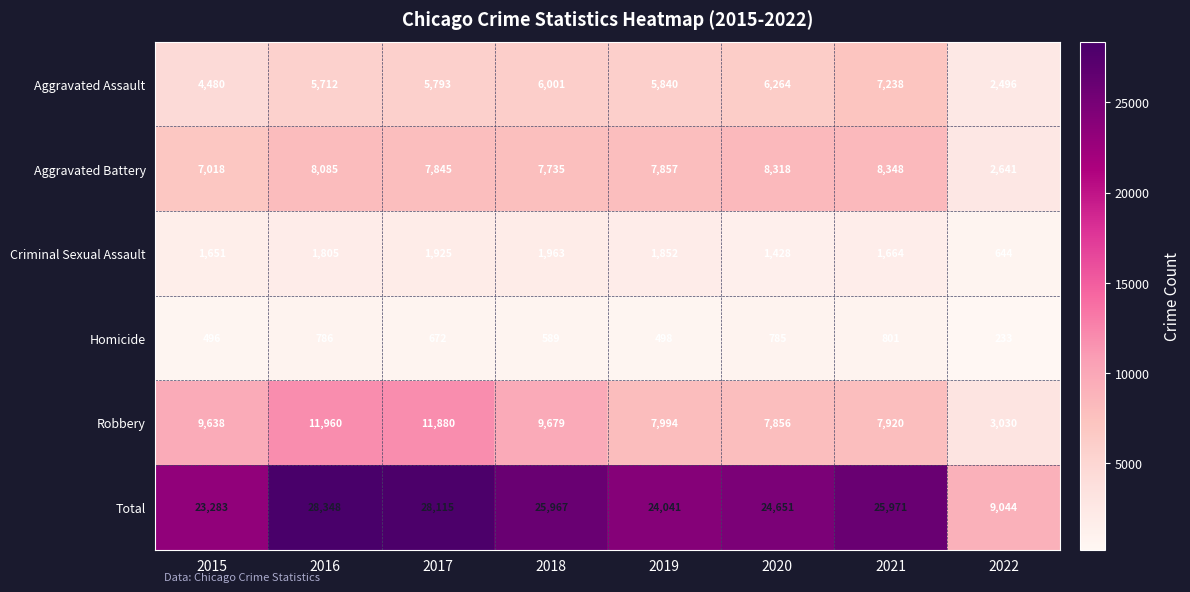

What is the difference between the highest and lowest values at 2015?

22787